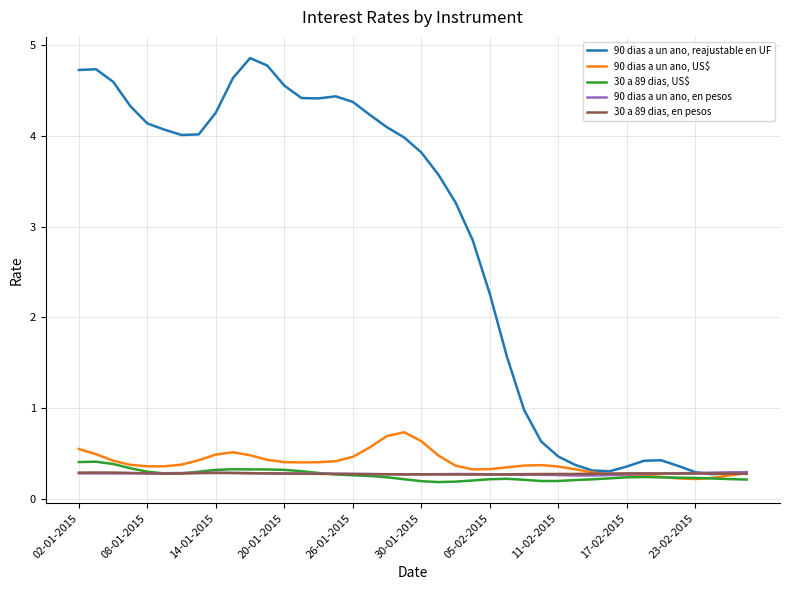

Which series has the widest spread of values?

90 dias a un ano, reajustable en UF